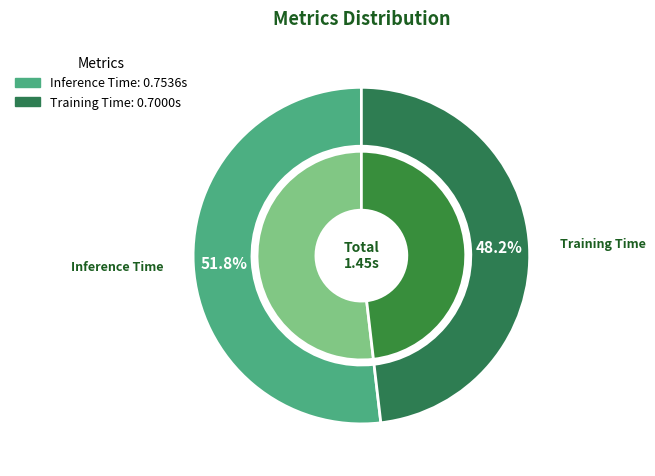

Is it true that Training Time is 41% of the pie?

False